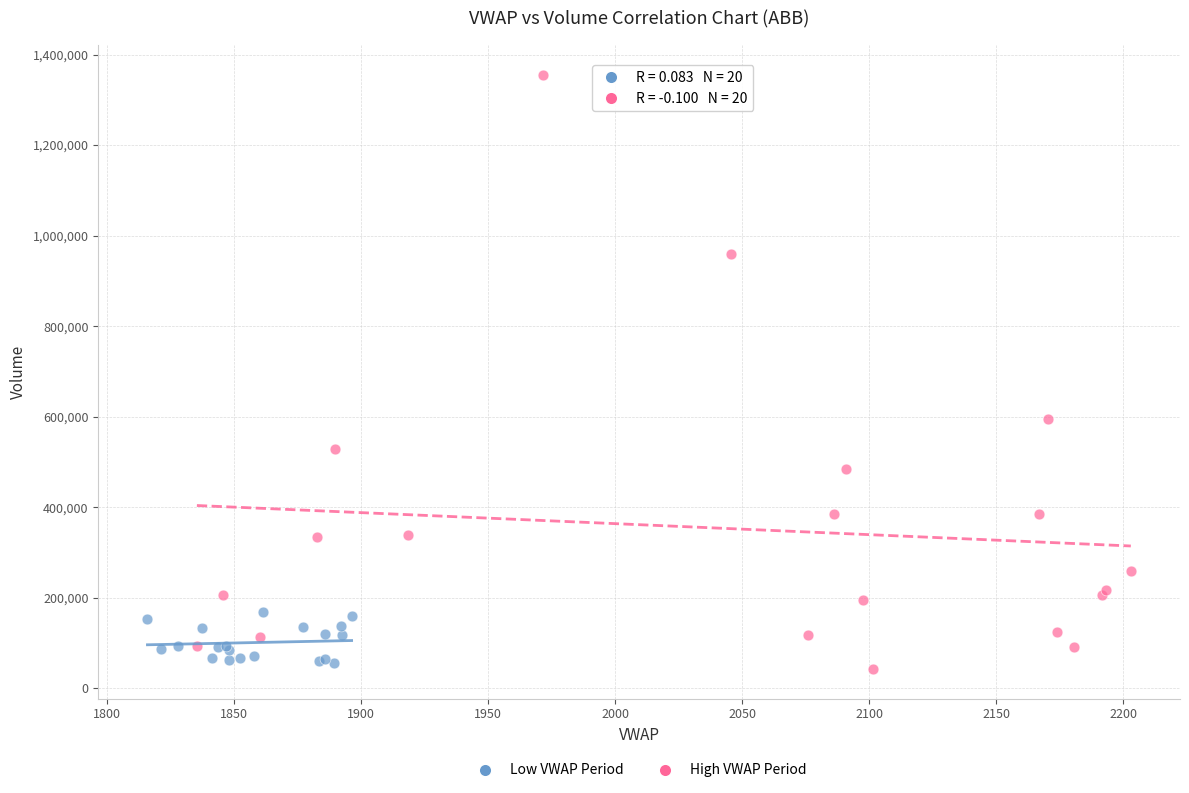

Which series contains the highest Y value?

High VWAP Period